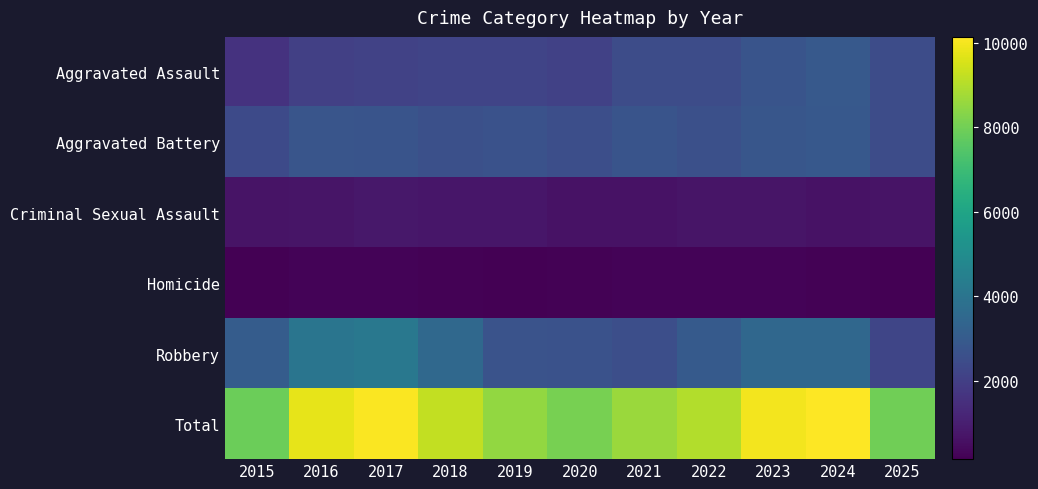

At how many categories does at least one series exceed 8936?

6